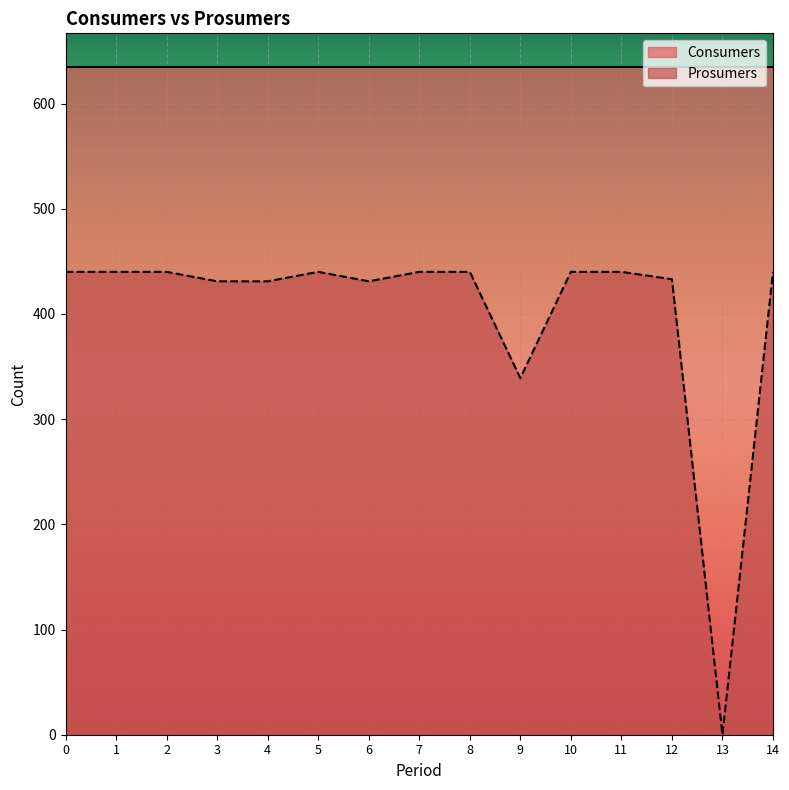

Which has a higher value, 13 or 3?

3